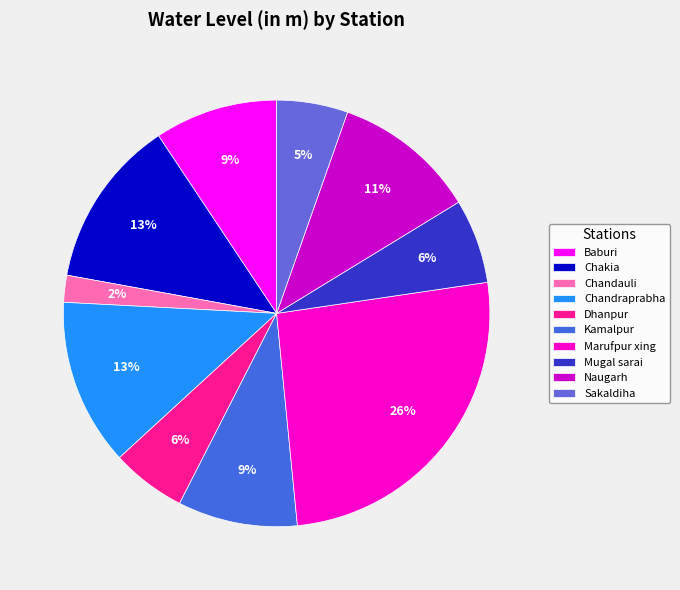

What percentage is the Naugarh slice, to the nearest percent?

11%